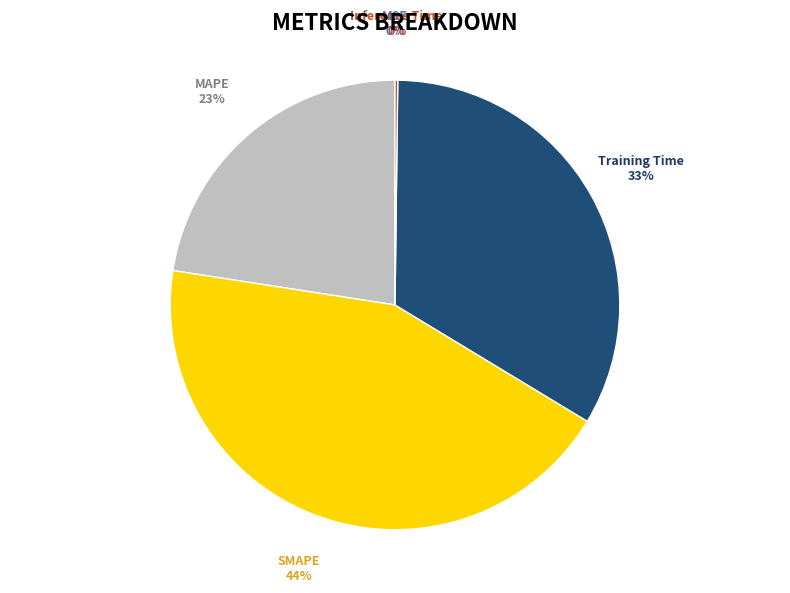

Is there a majority slice in this chart?

No